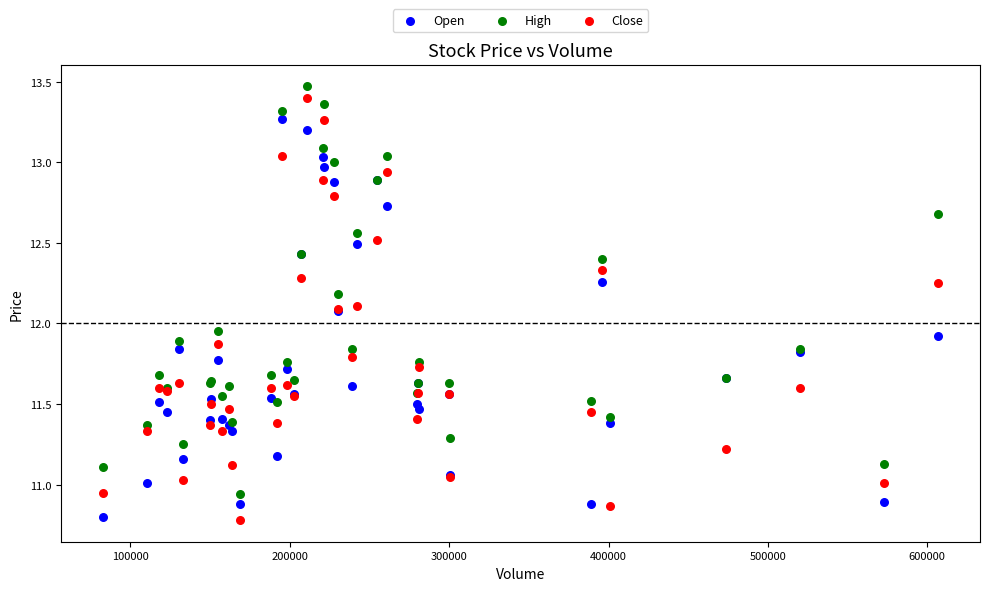

Which series has the largest Y range (max minus min)?

Close